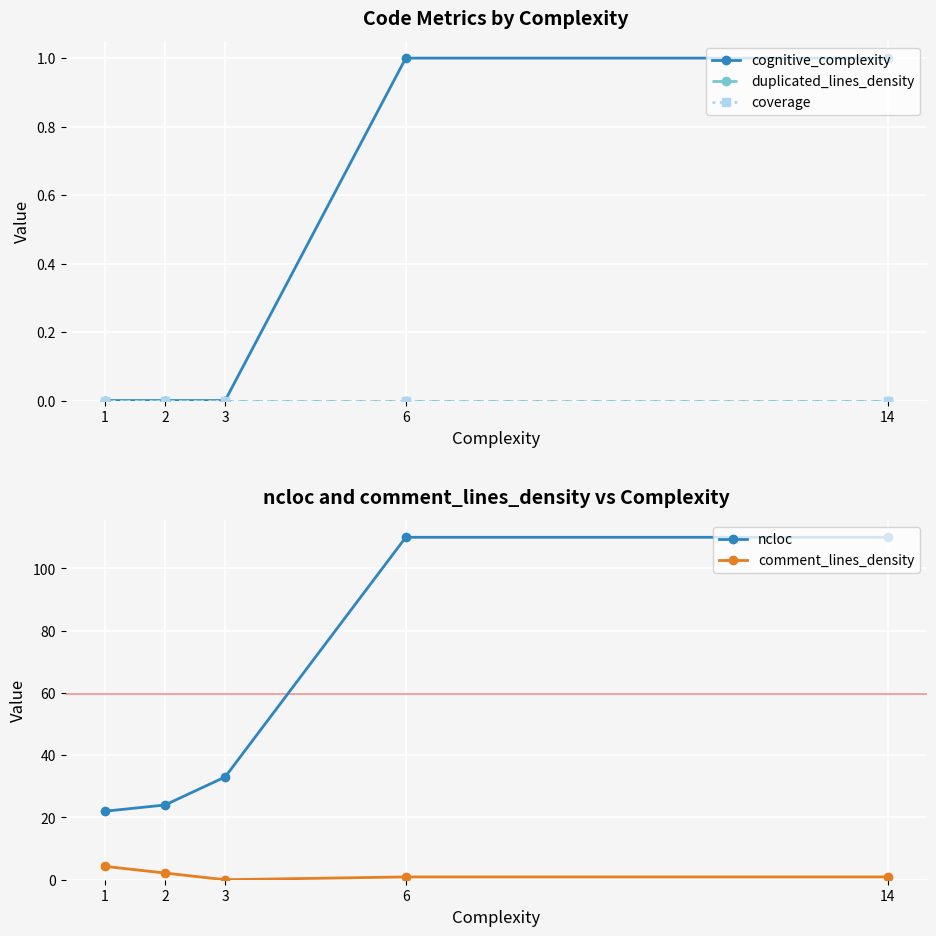

True or false: duplicated_lines_density and cognitive_complexity intersect in this chart.

False